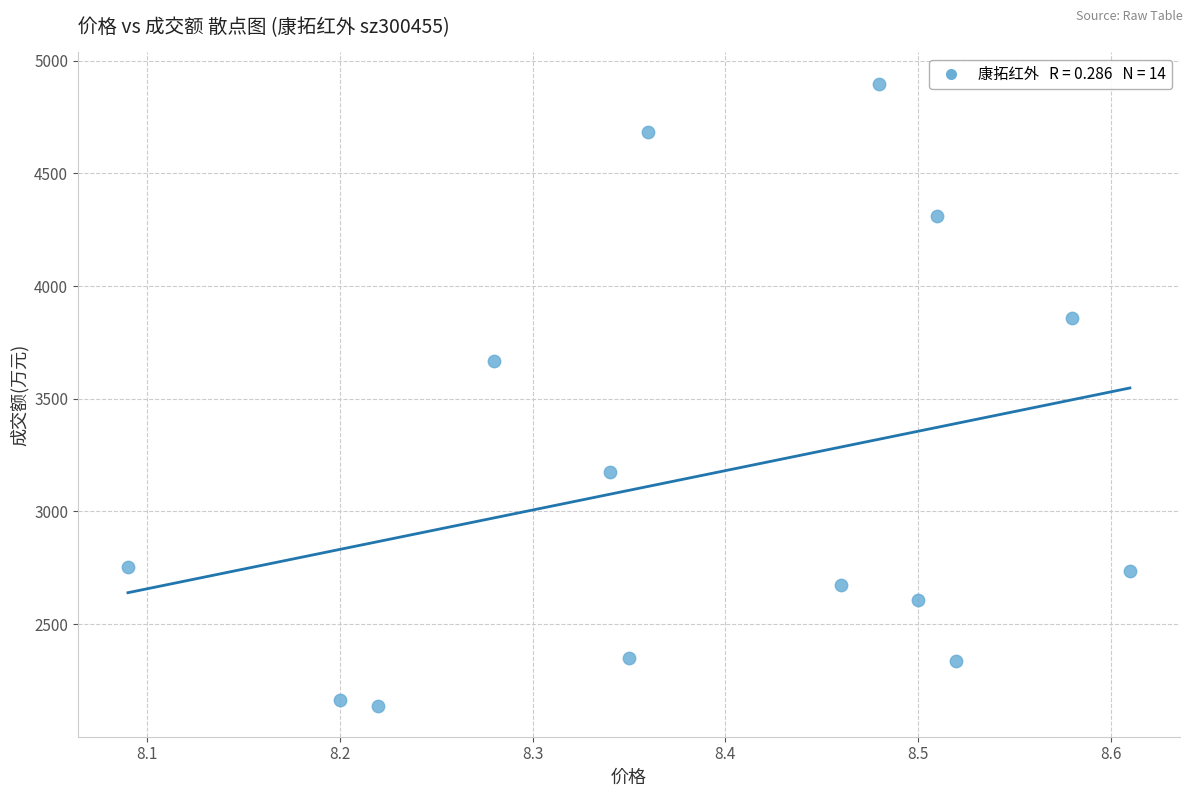

What Y value in the scatter plot is closest to 3518?

3667